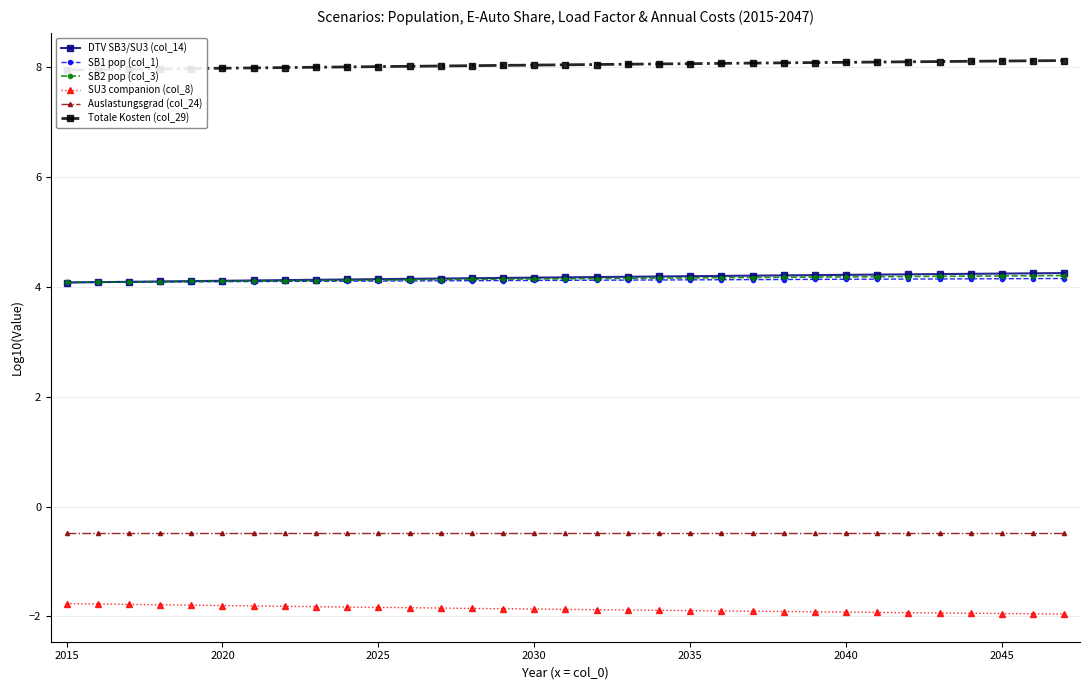

True or false: SB1 pop (col_1) has more than 0 interior local peaks.

False